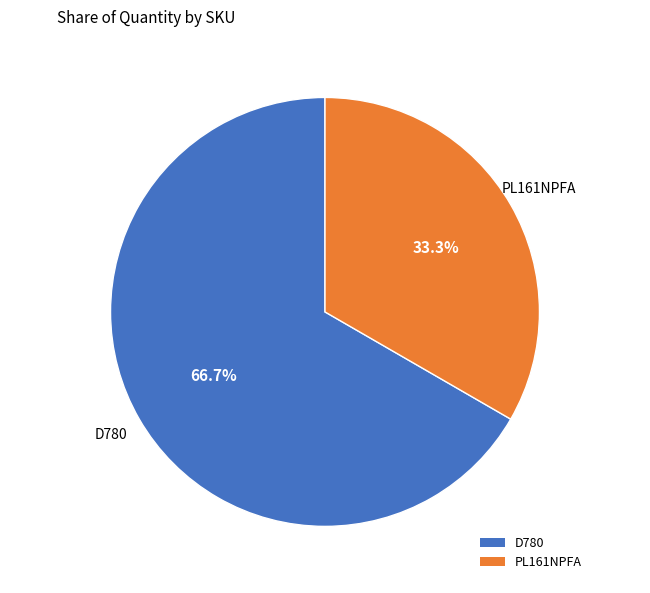

Count the number of slices in the pie.

2